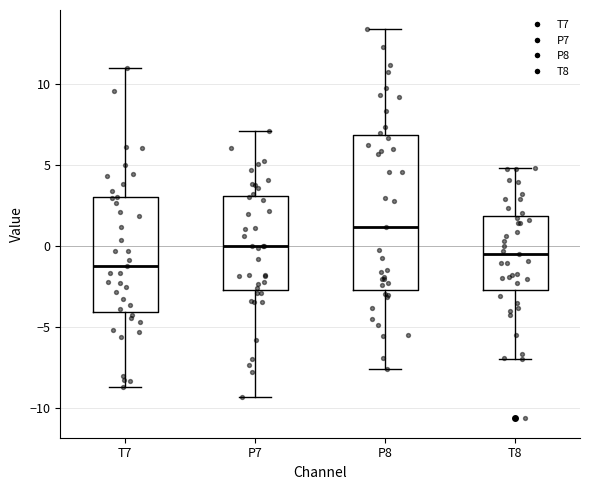

Reading left to right, read every box against the y-axis: the position of its median line, the range the box covers, and the ends of its whiskers. The values are not printed on the chart, so give them approximately, as read against the axis.

T7: median -1.0, box -4.0 to 3.0, whiskers -8.5 to 11.0
P7: median 0.0, box -2.5 to 3.0, whiskers -9.5 to 7.0
P8: median 1.0, box -2.5 to 7.0, whiskers -7.5 to 13.5
T8: median -0.5, box -2.5 to 2.0, whiskers -7.0 to 5.0